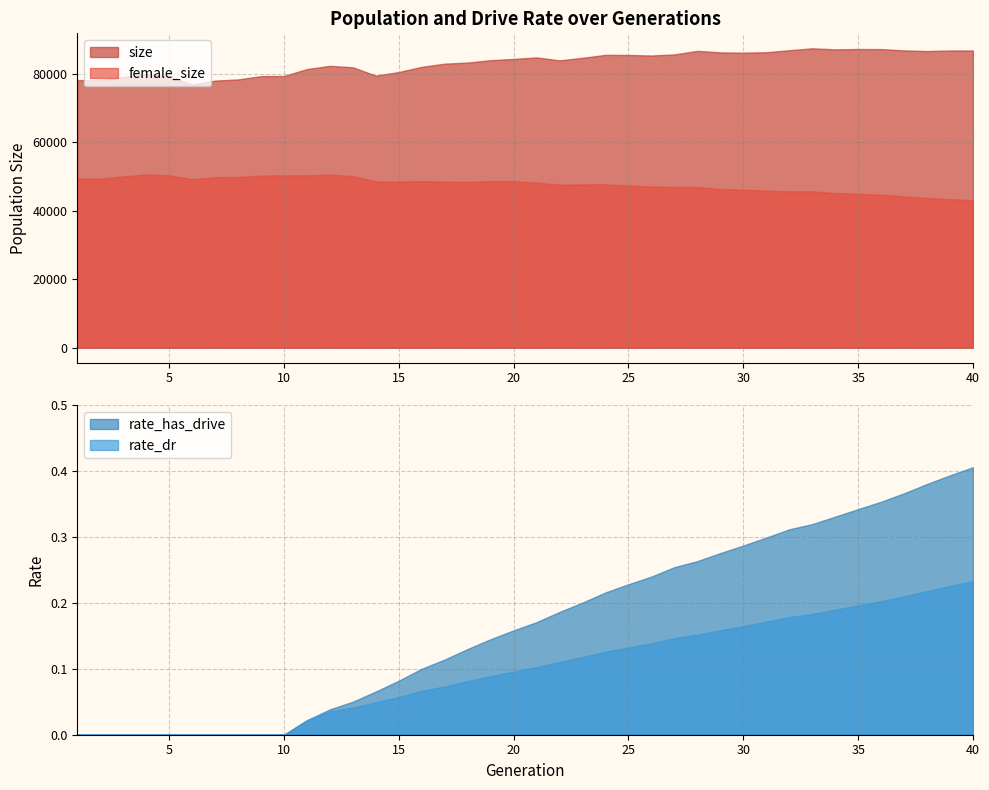

Rank the series at 25 from lowest to highest value.

rate_dr, rate_has_drive, female_size, size